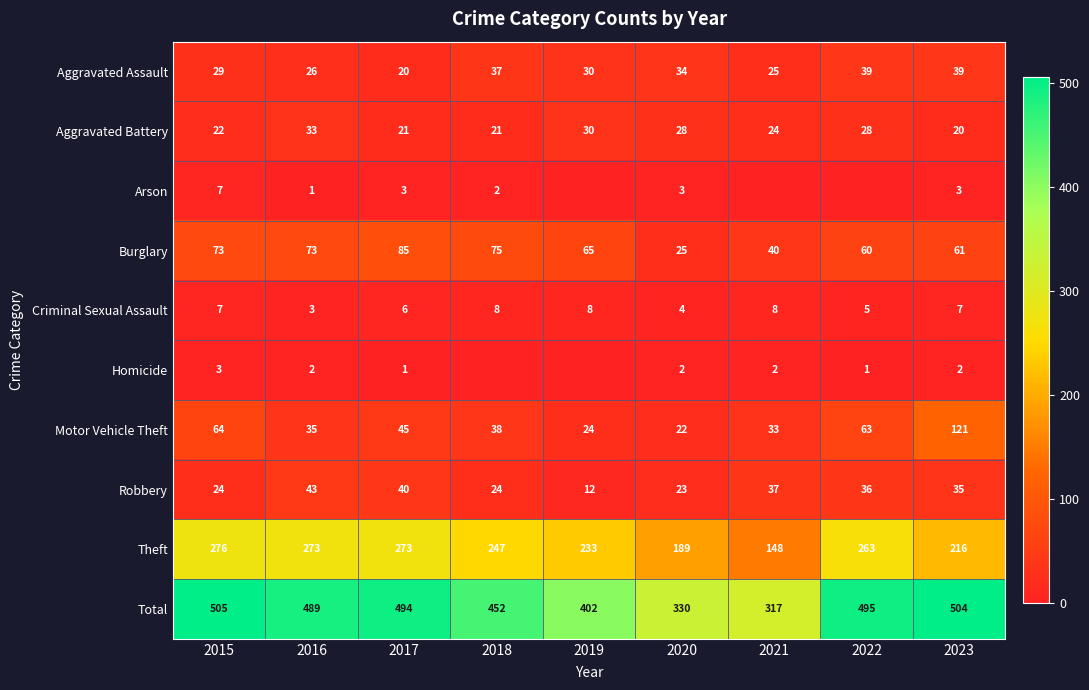

At which label does Burglary first exceed 65?

2015